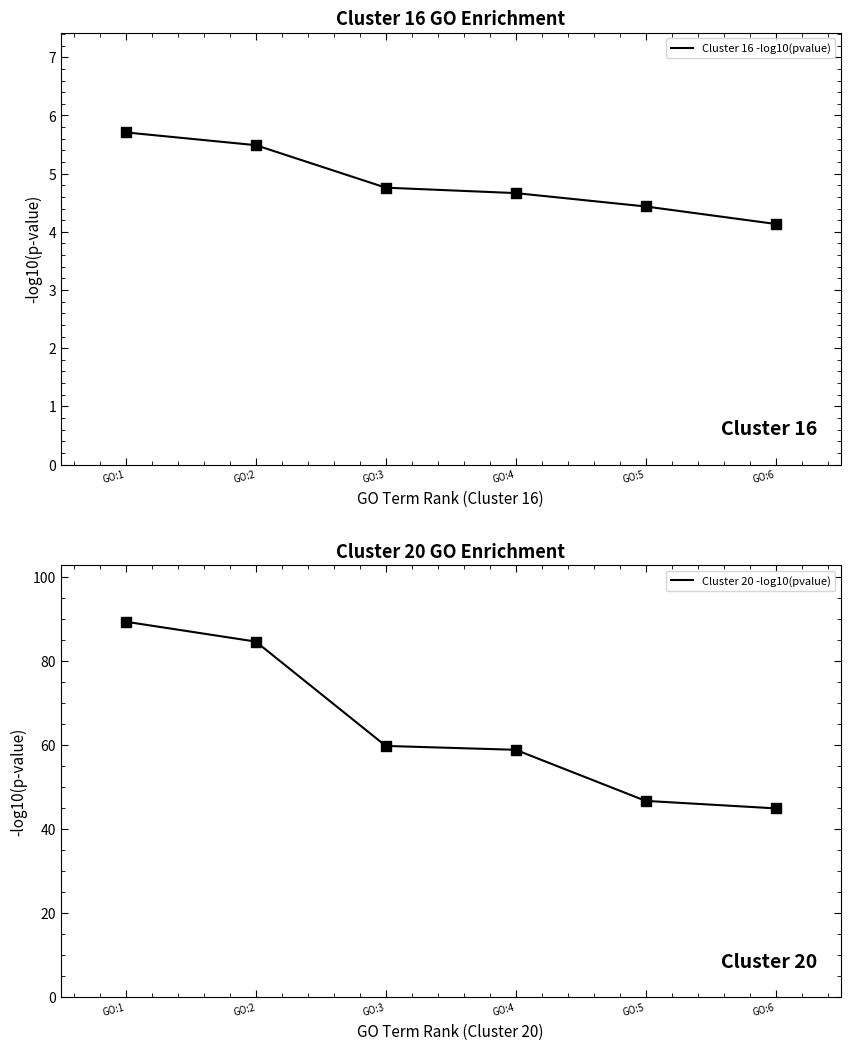

At how many categories does at least one series exceed 83?

2